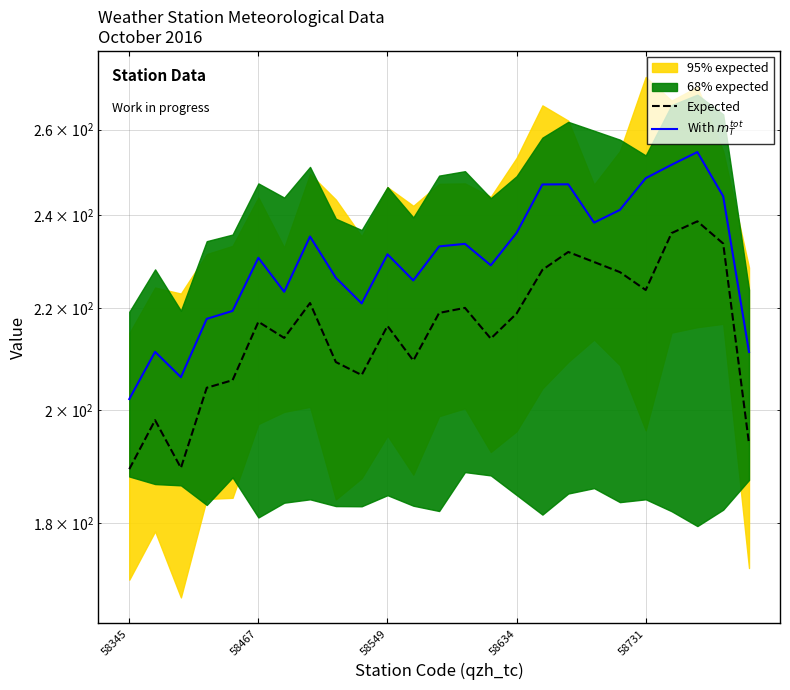

Is this an area chart (filled region under the line)?

No